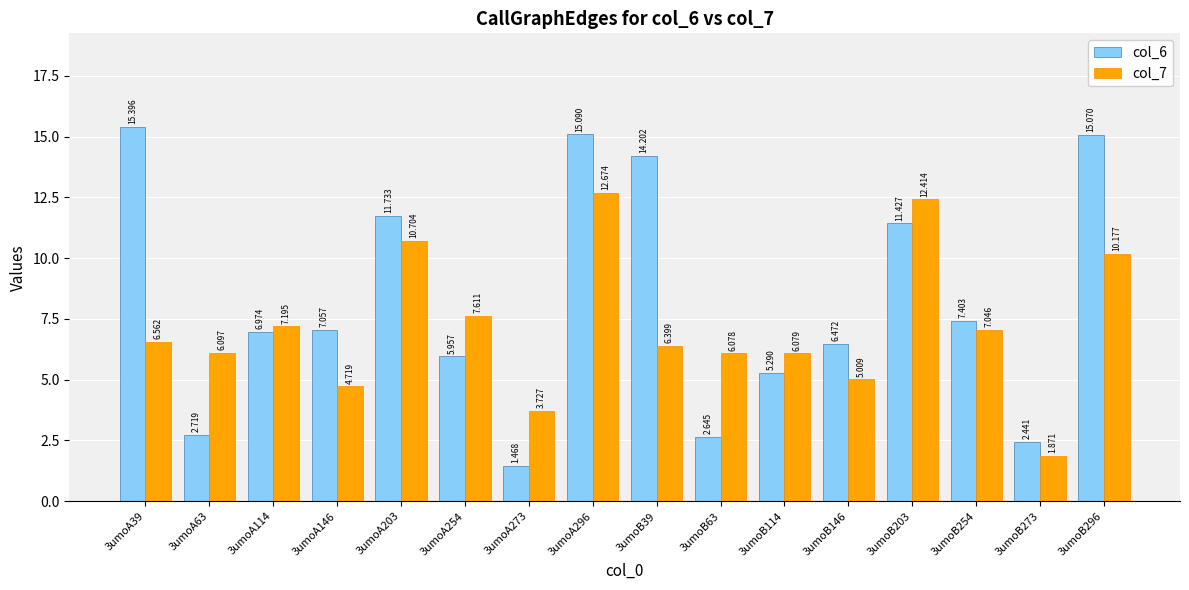

Between 3umoA203 and 3umoA296, which series saw the biggest shift?

col_6